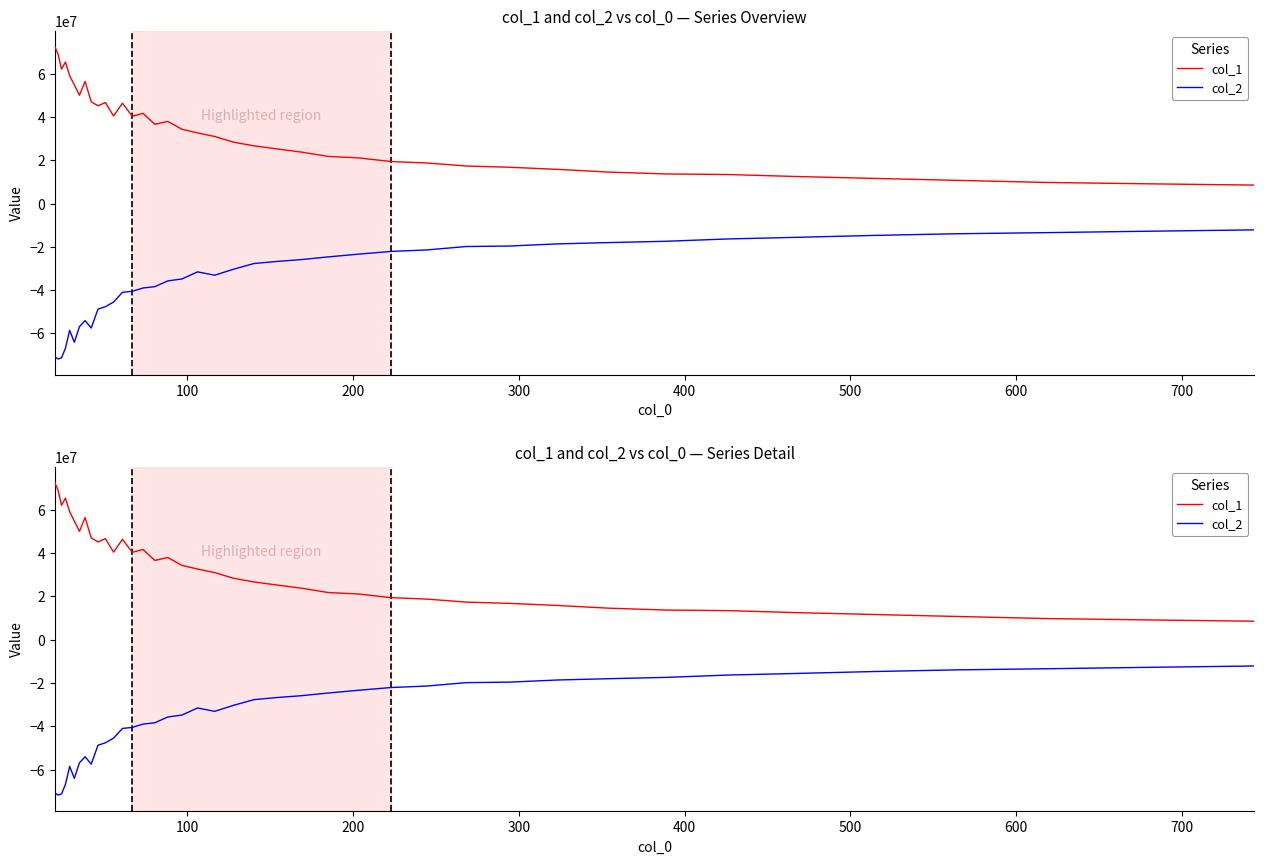

At how many categories does at least one series exceed -60377279?

40